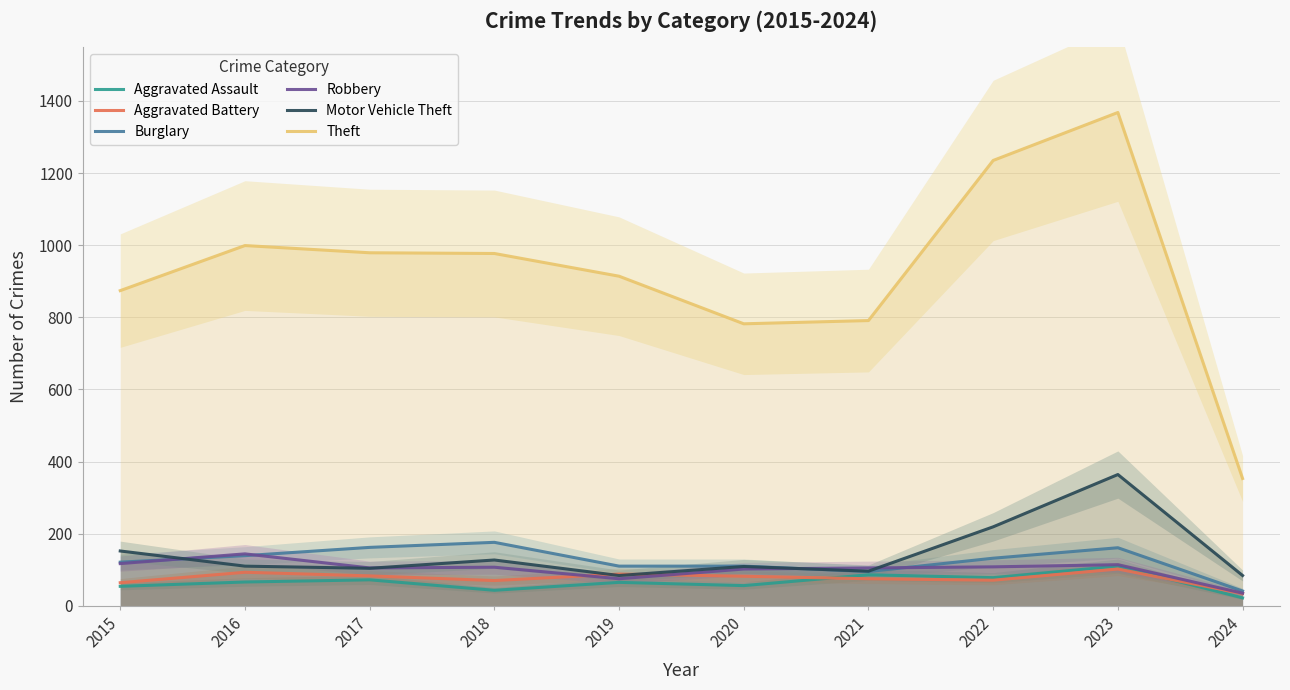

True or false: Motor Vehicle Theft has more than 2 points higher than both neighbors.

True